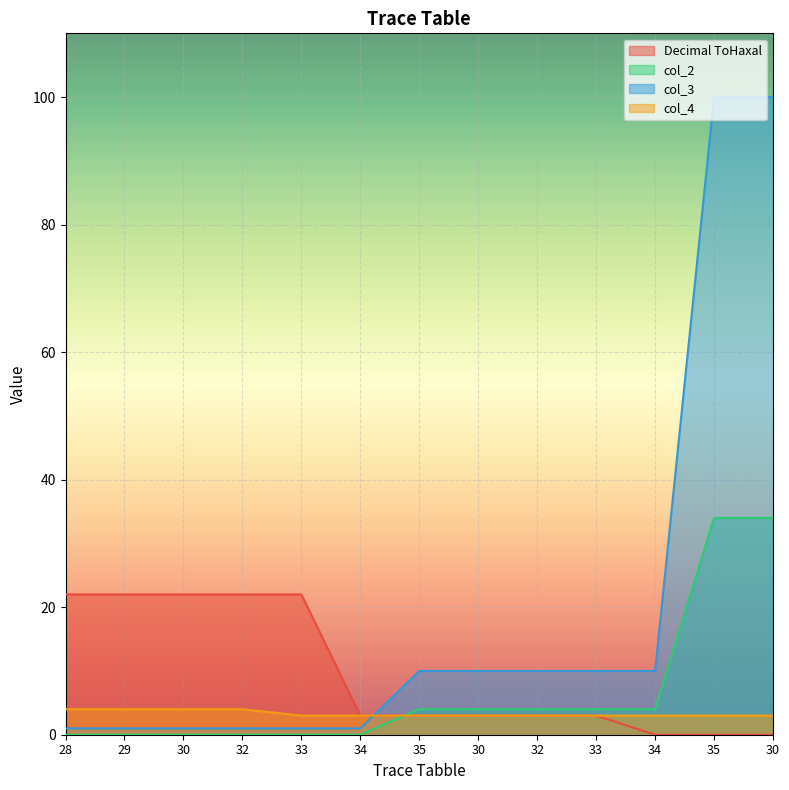

How many categories are shown in the chart?

13